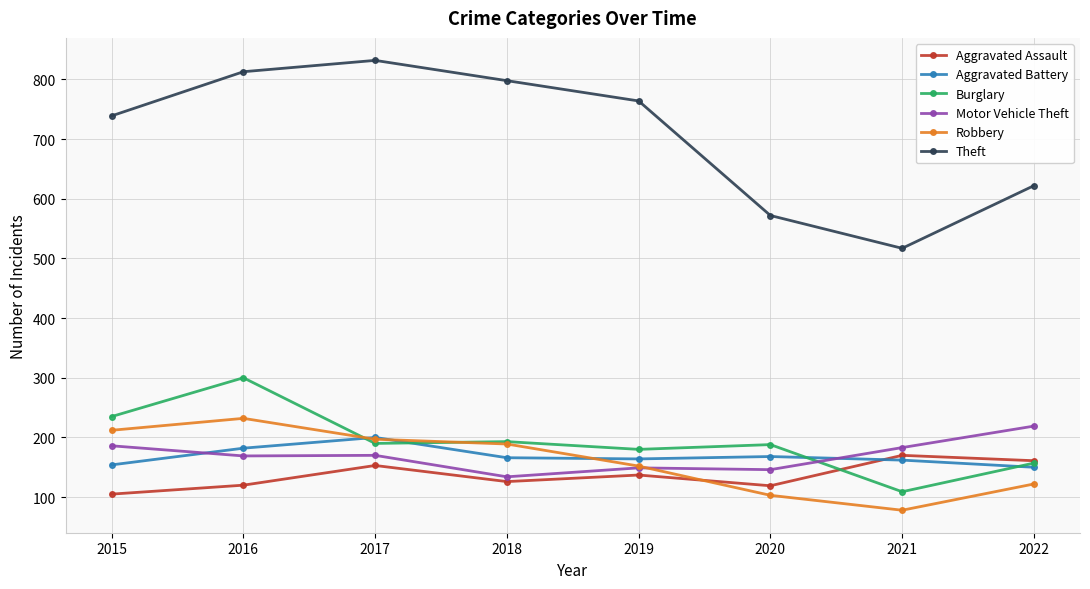

True or false: Aggravated Assault and Theft intersect in this chart.

False